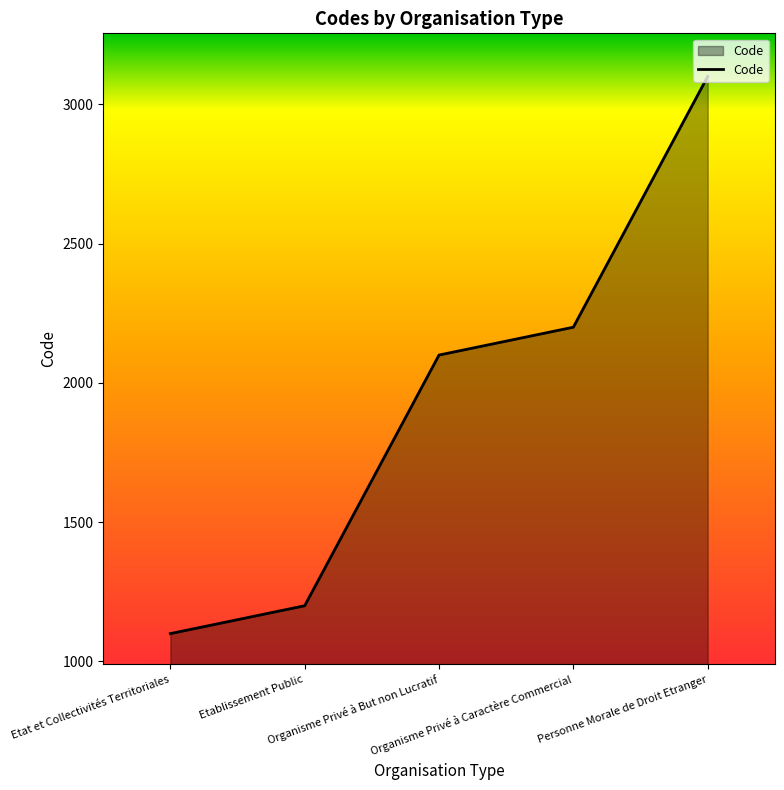

The value at Personne Morale de Droit Etranger is 3100. True or false?

True